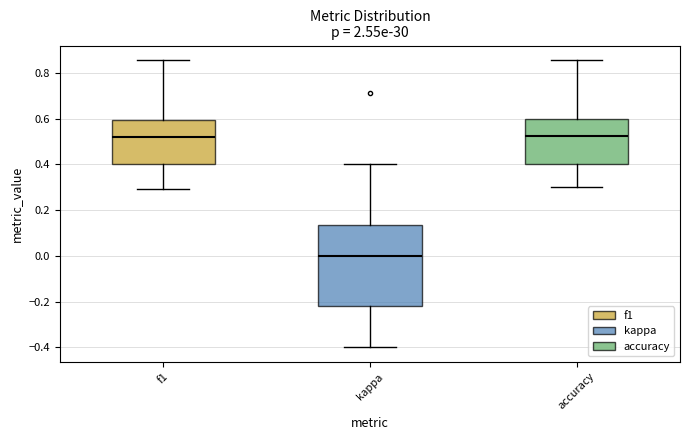

Where does the lower whisker of the box for f1 end on the y-axis? The values are not printed on the chart, so give them approximately, as read against the axis.

0.30